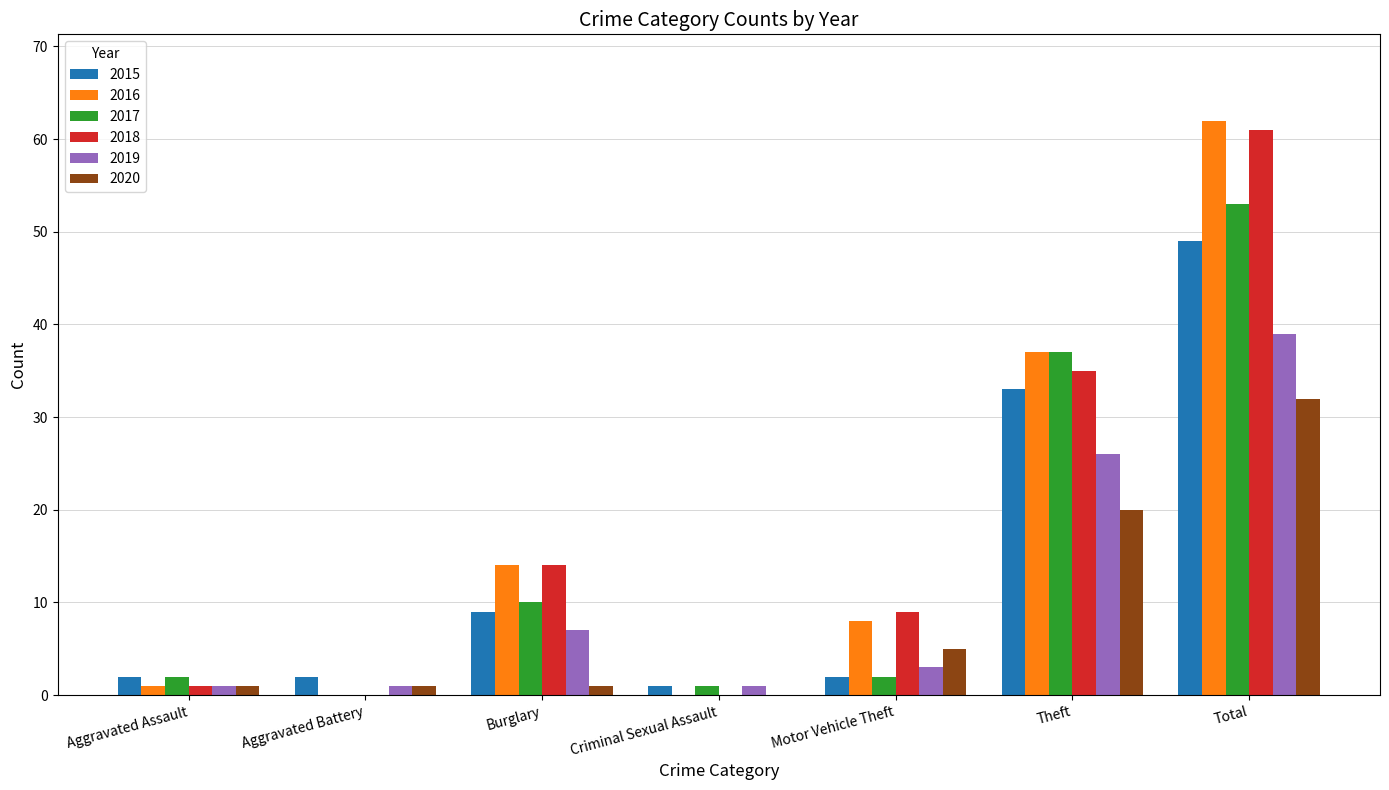

The value of 2017 at Burglary is 10. True or false?

True